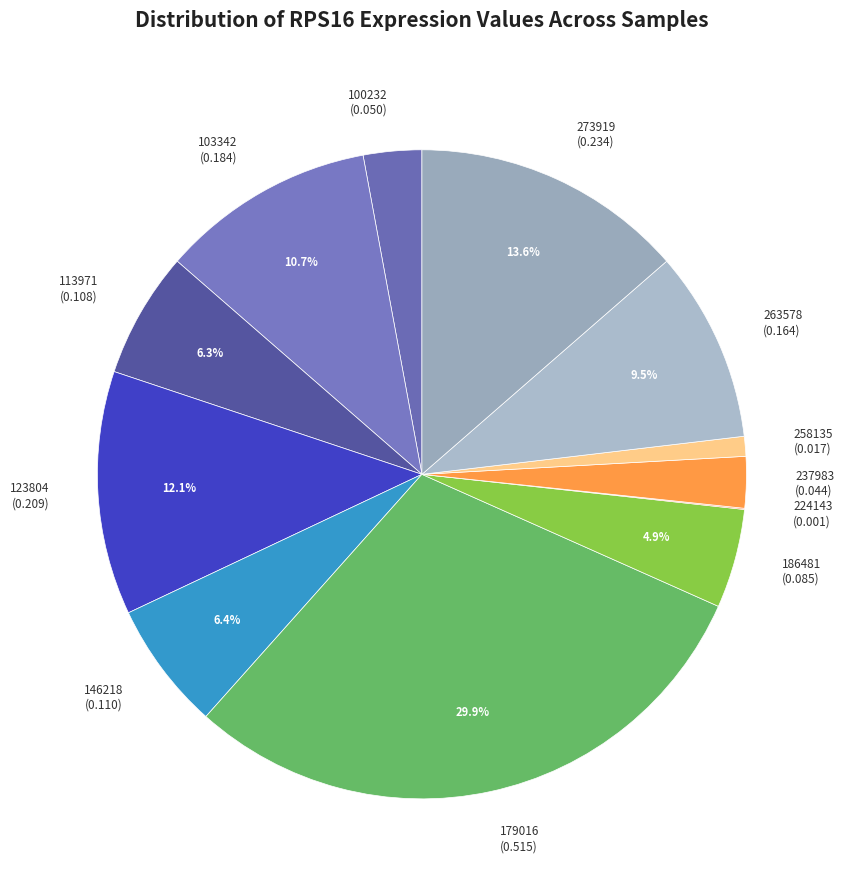

Is there a majority slice in this chart?

No